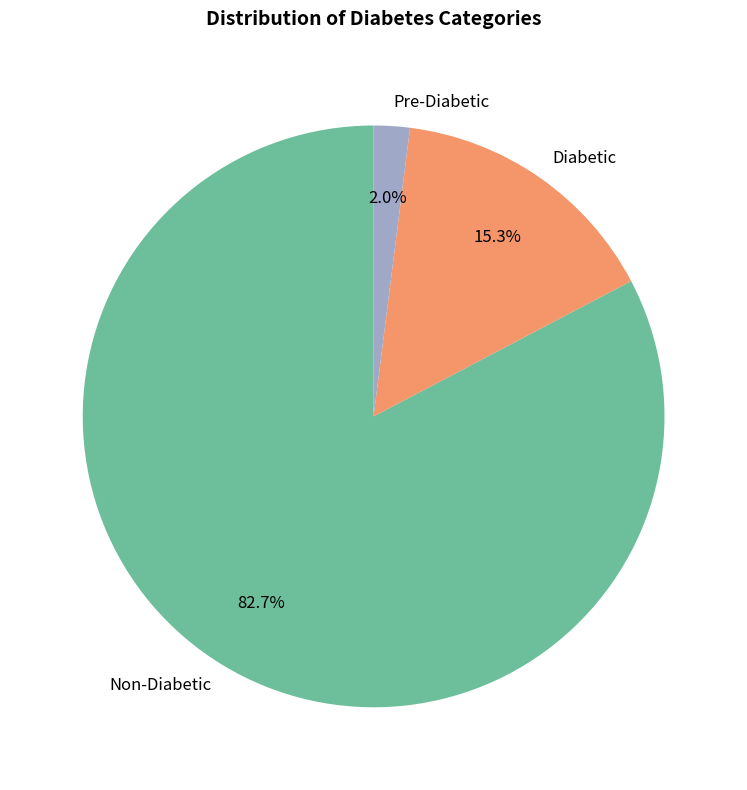

Is there any slice that represents more than half of the pie?

Yes